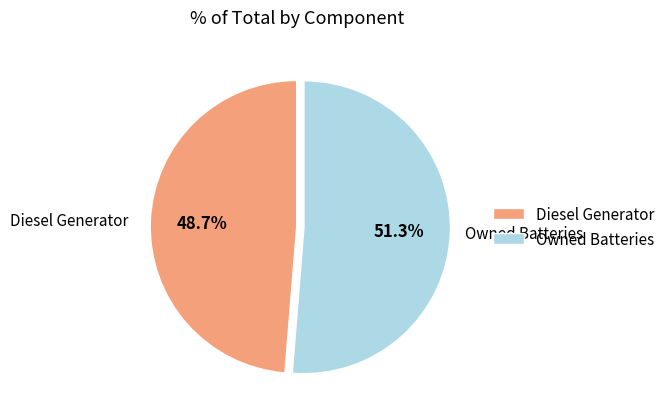

What percentage is NOT represented by Owned Batteries?

48.7%